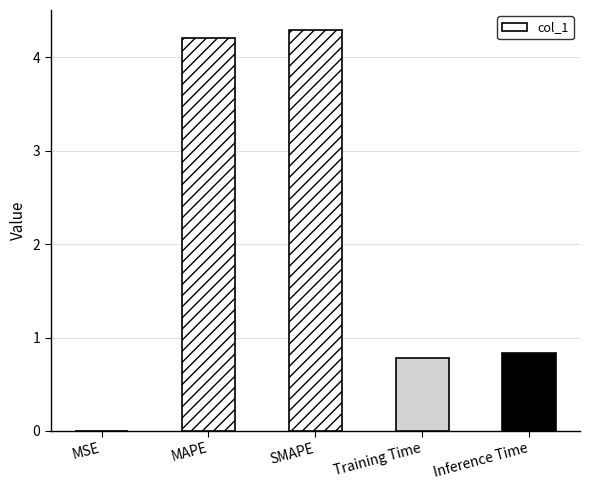

At which category does the chart reach its peak across all series?

SMAPE